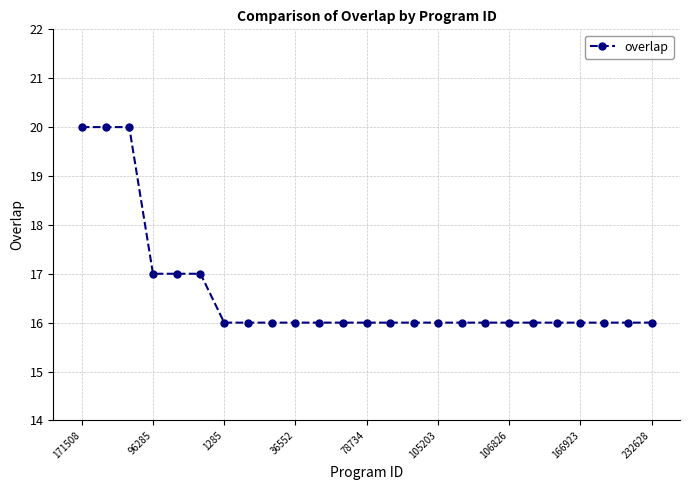

What is the smallest value displayed?

16